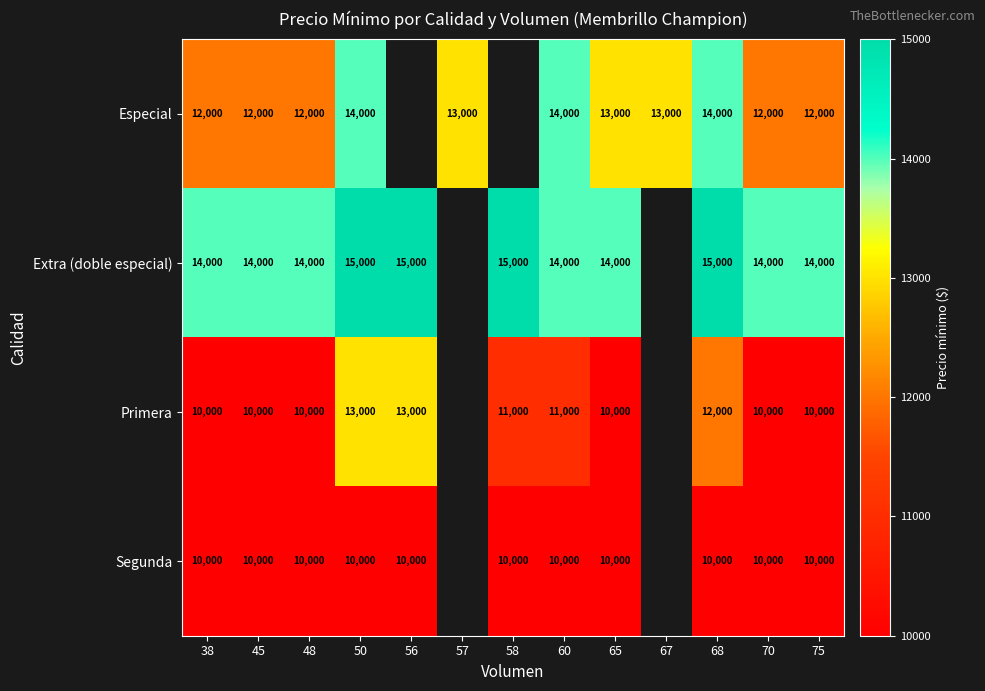

What is the difference between the highest and lowest values at 60?

4000